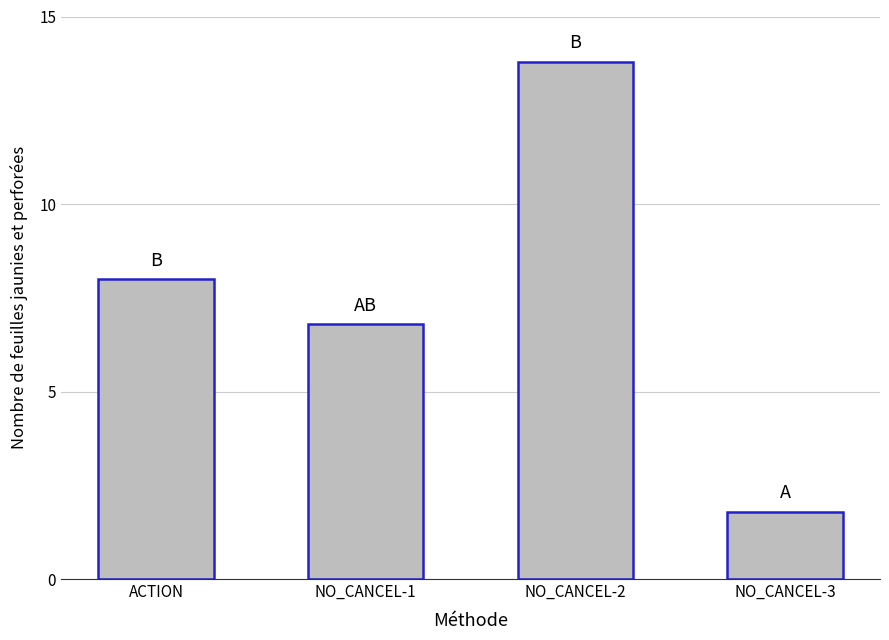

What is the sum of all values?

30.4